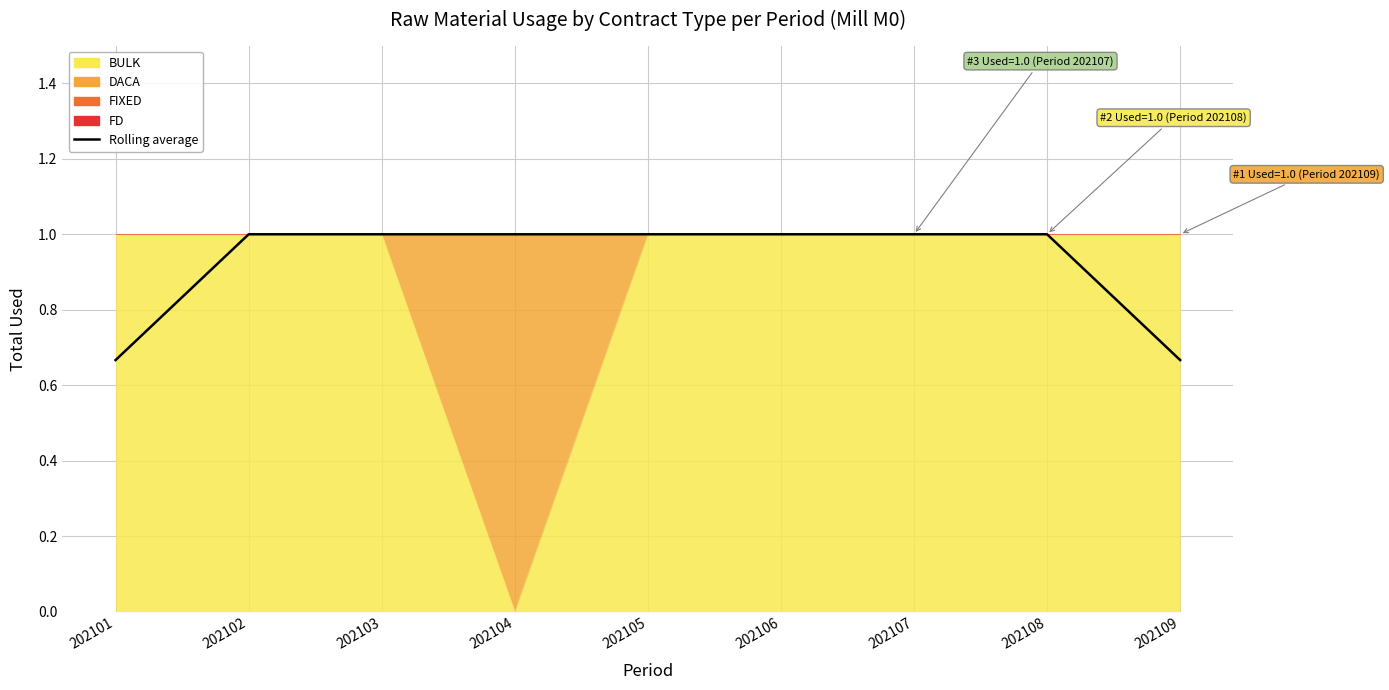

Between 202107 and 202105, which is larger?

202107